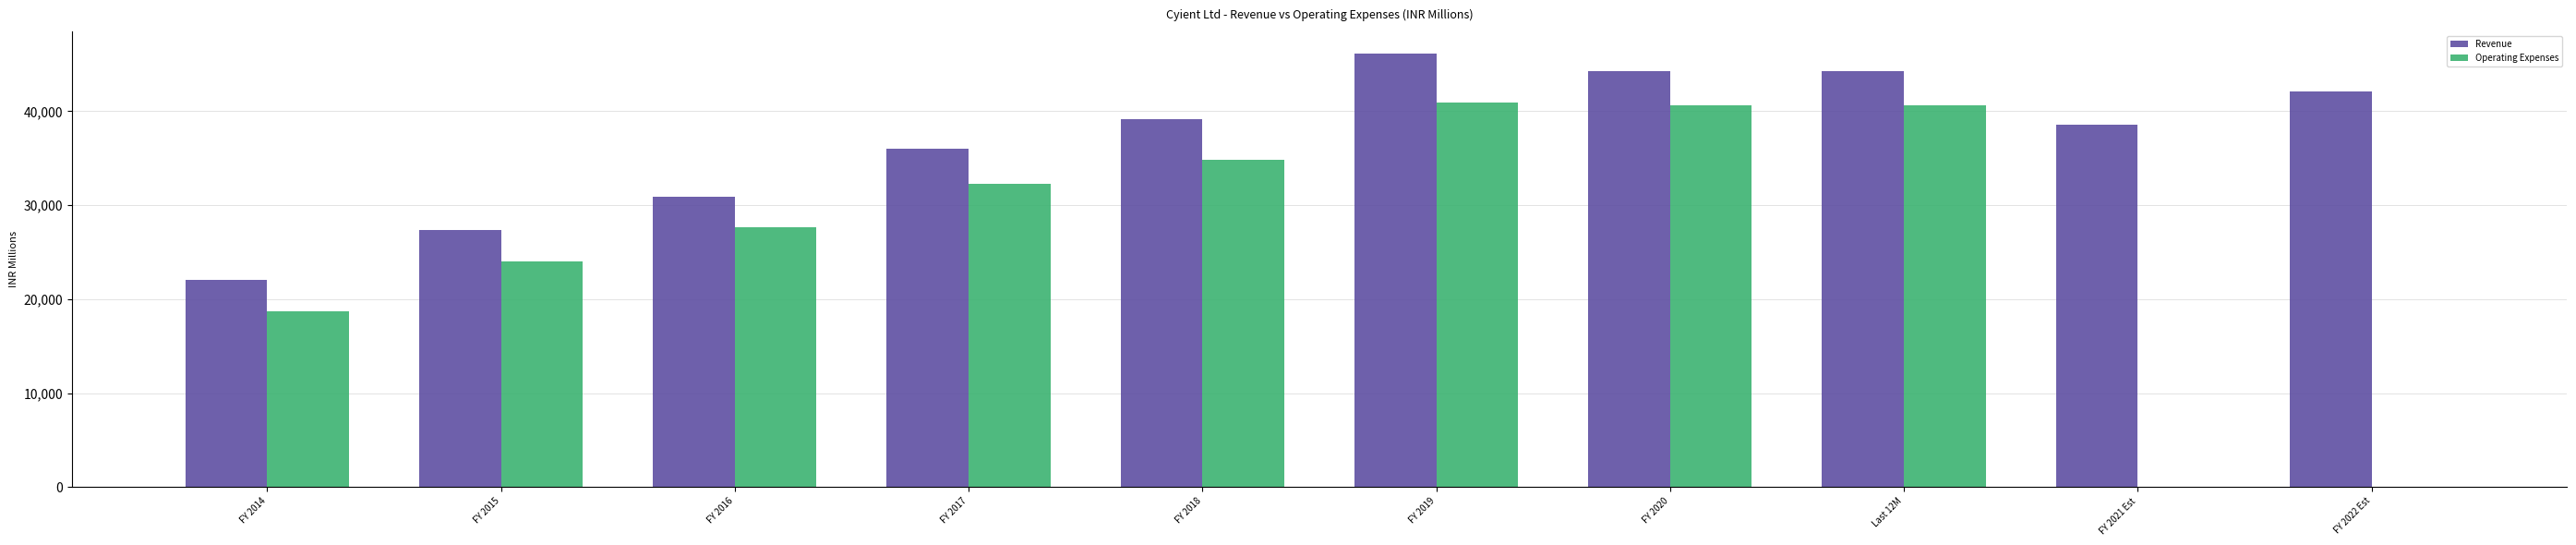

Does the chart contain stacked bars?

No